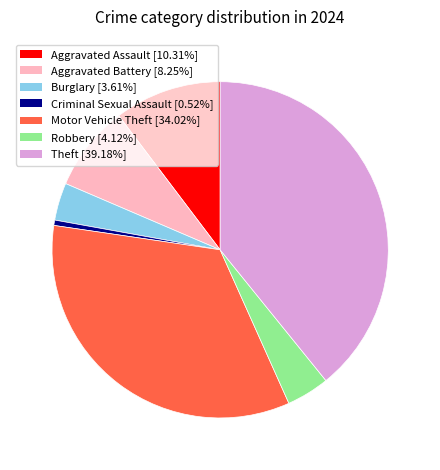

Rank the categories by value from highest to lowest.

Theft, Motor Vehicle Theft, Aggravated Assault, Aggravated Battery, Robbery, Burglary, Criminal Sexual Assault